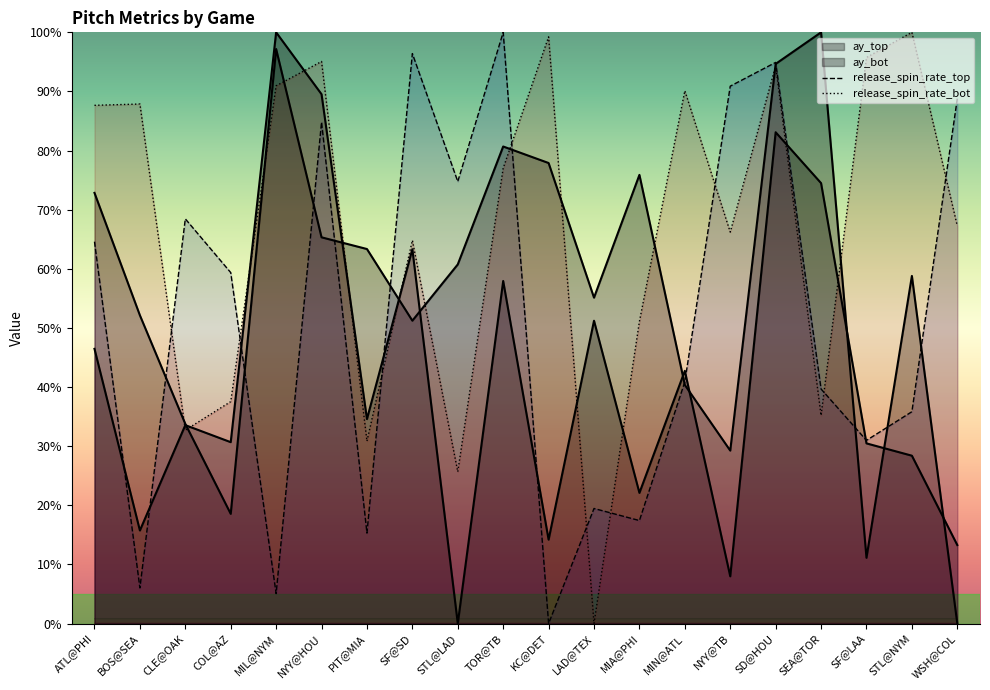

Which category has the lowest value in the ay_top series?

WSH@COL